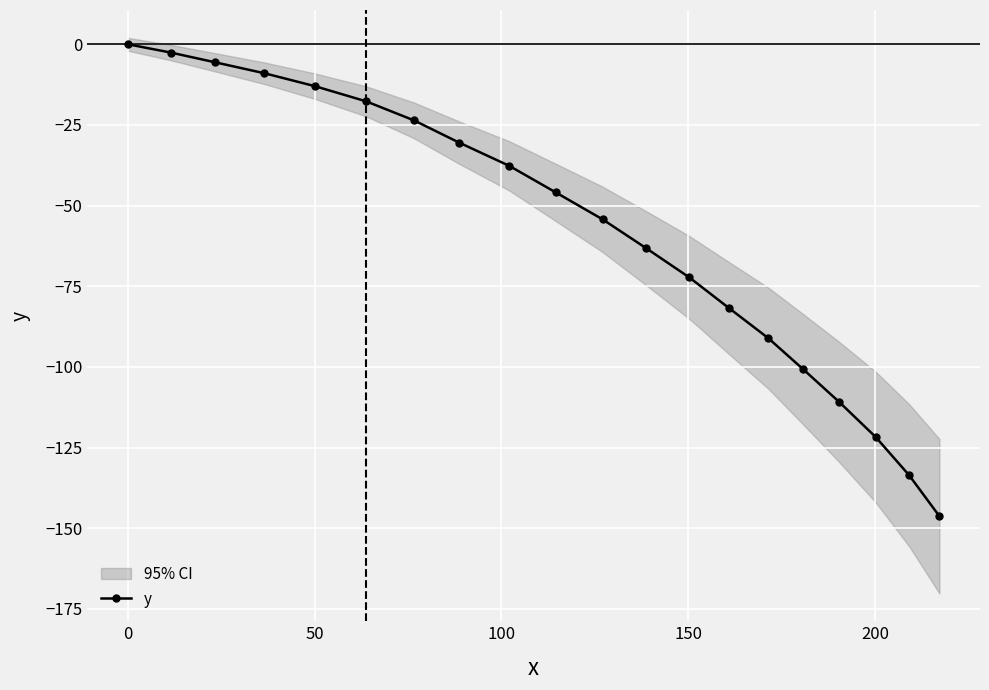

How many negative values are there?

19